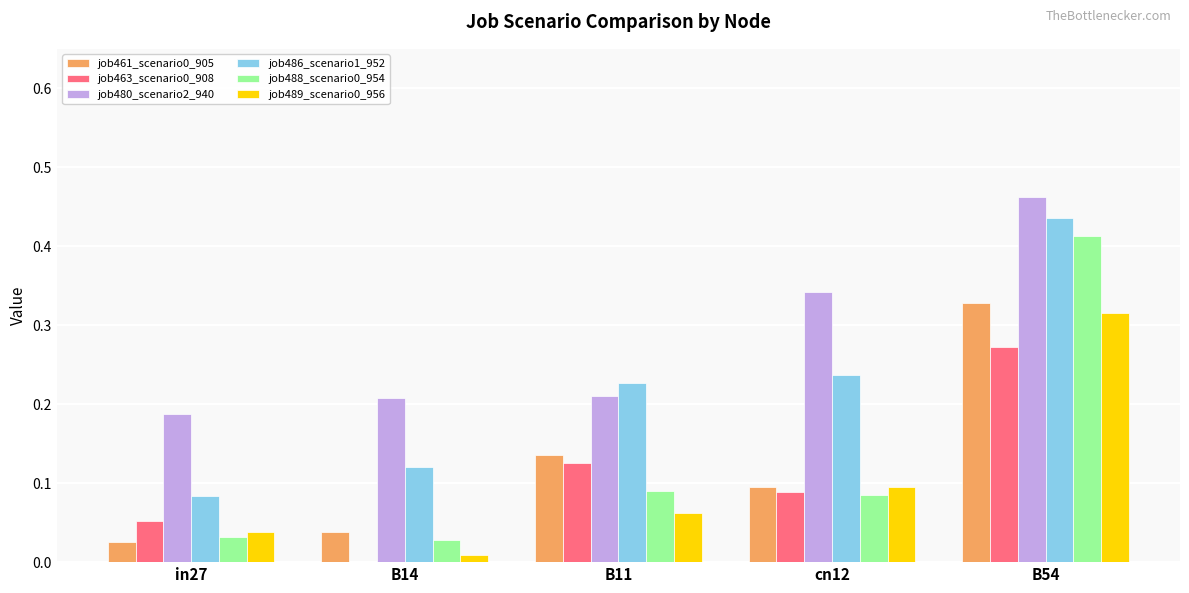

The value of job463_scenario0_908 at B14 is 0.1. True or false?

False